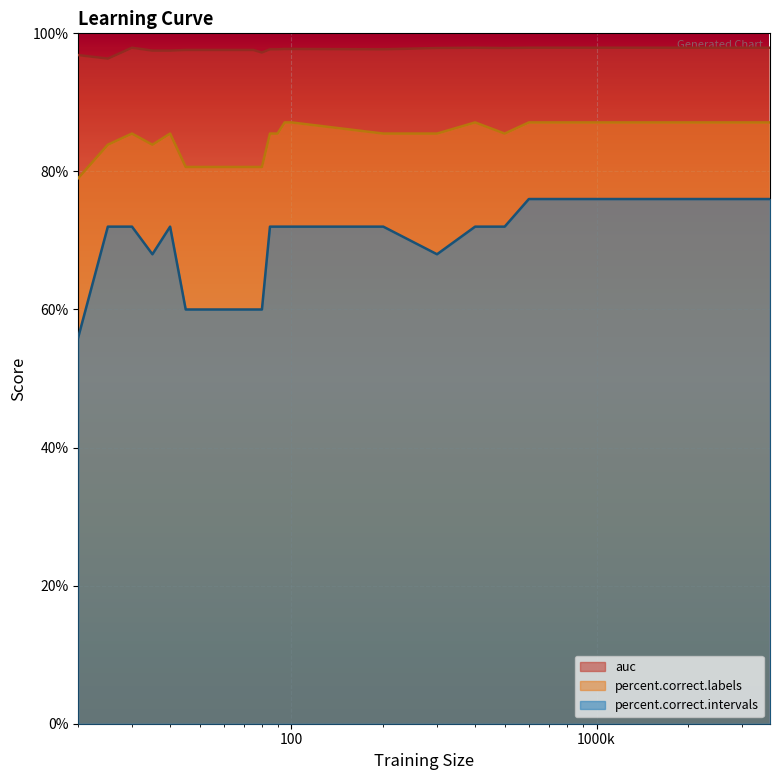

How many values in the auc series are below 97?

2